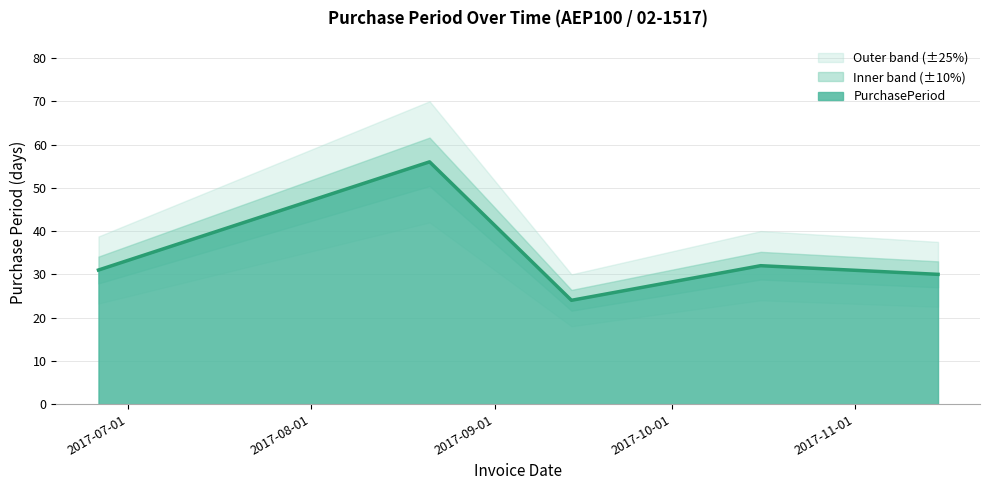

Which category has the highest value across all series?

2017-08-21